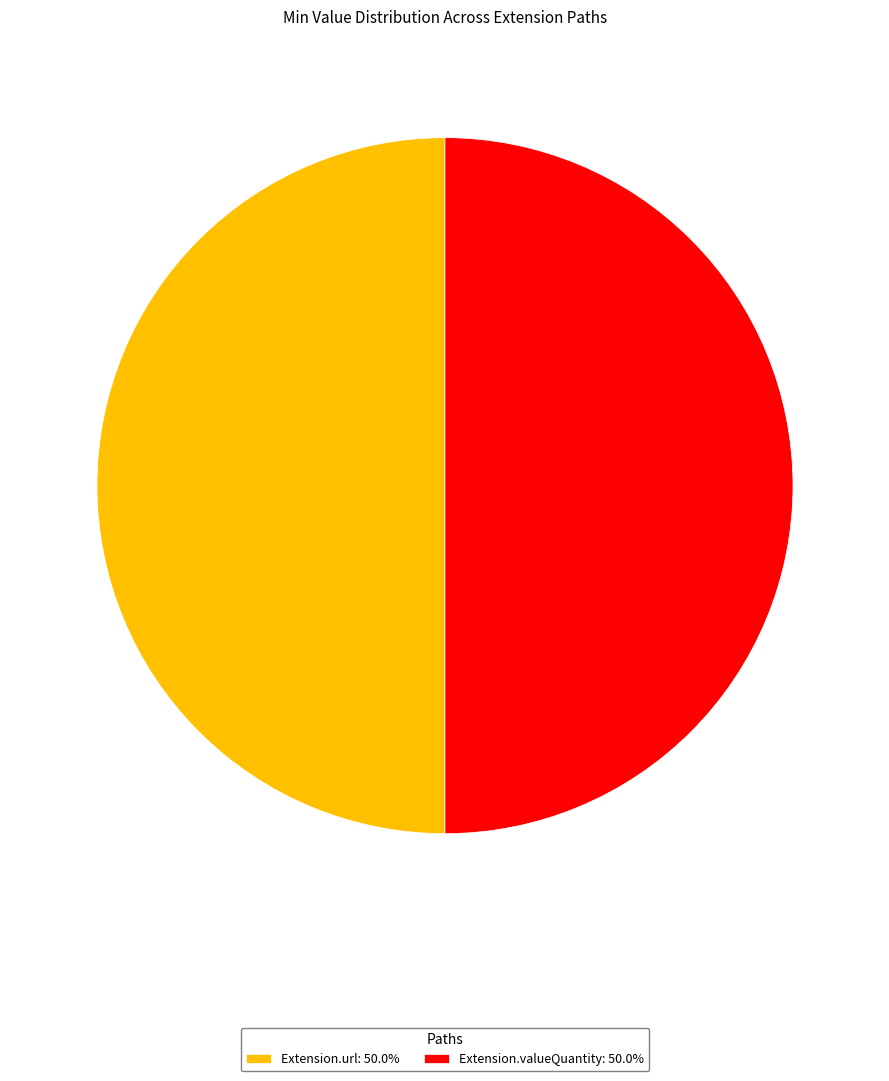

Combined, do Extension.url: 50.0% and Extension.valueQuantity: 50.0% account for over 50%?

Yes